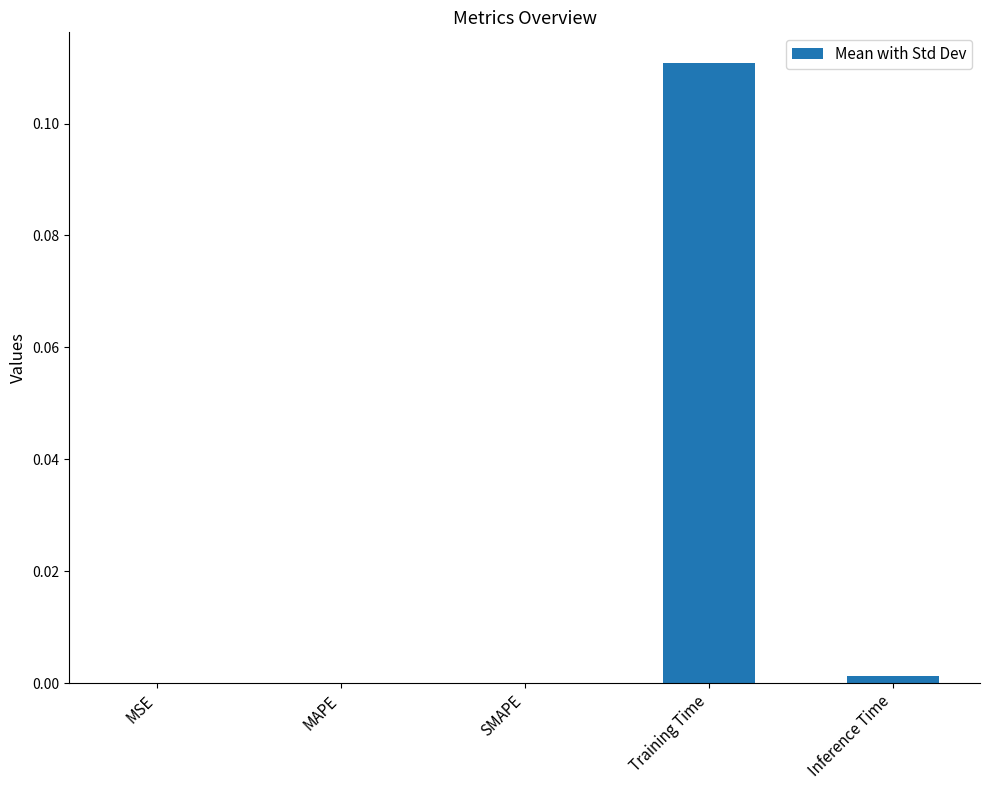

What is the change in value from MAPE to Training Time?

+0.1